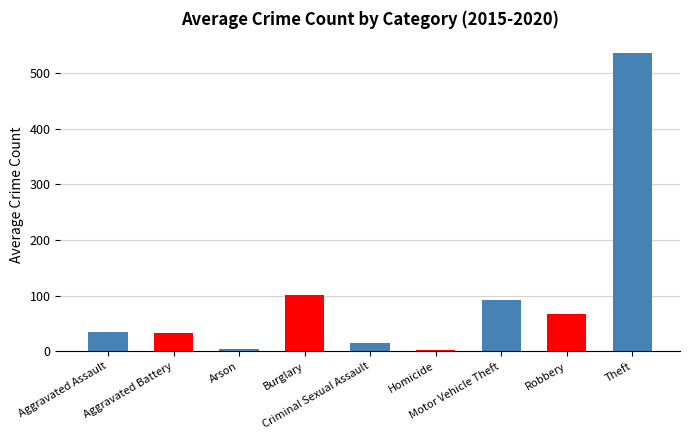

What is the label of the 6th bar from the right?

Burglary